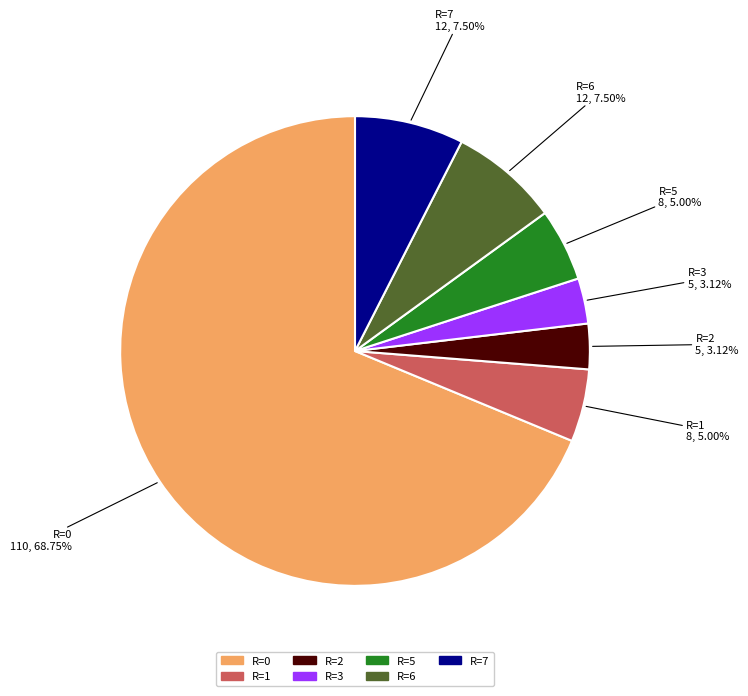

Which slice is the largest?

R=0